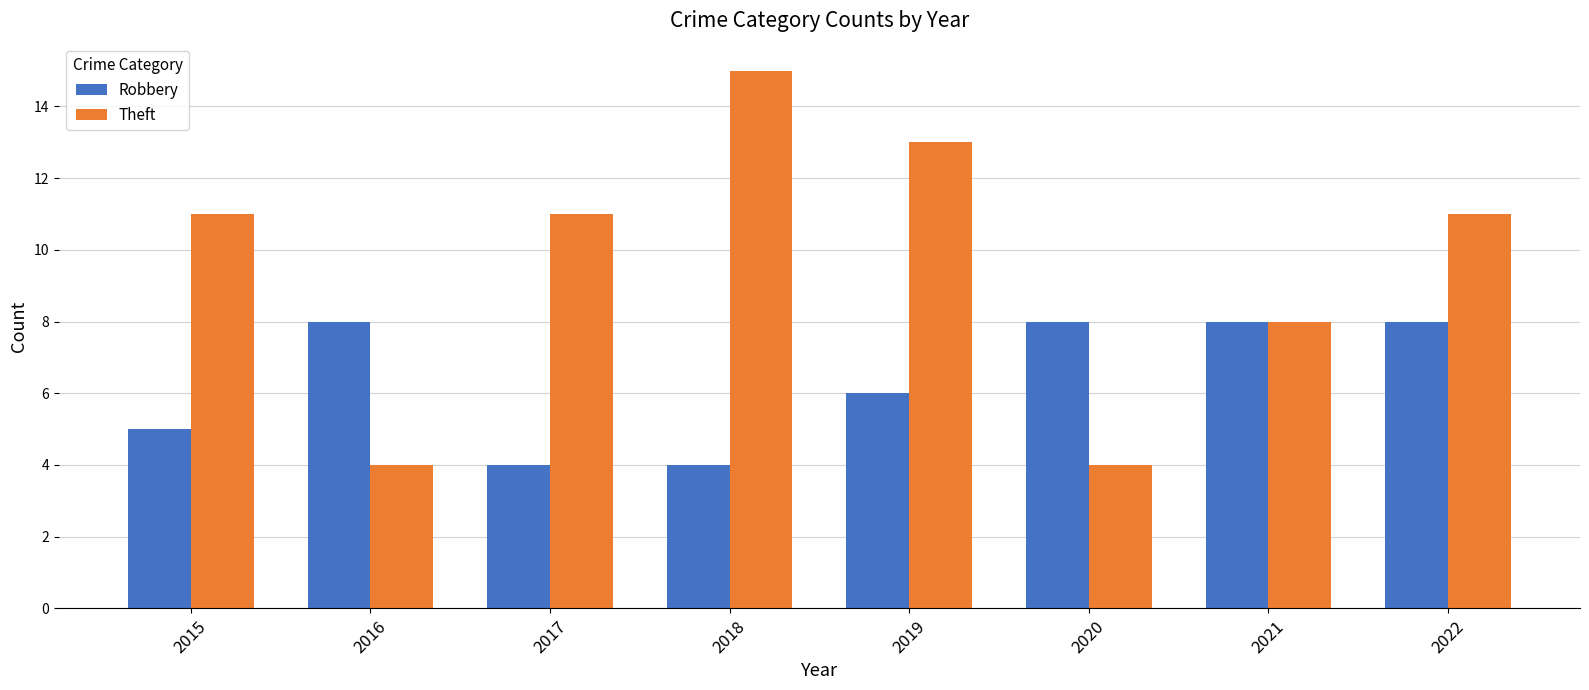

Rank the series by their average value, from highest to lowest.

Theft, Robbery